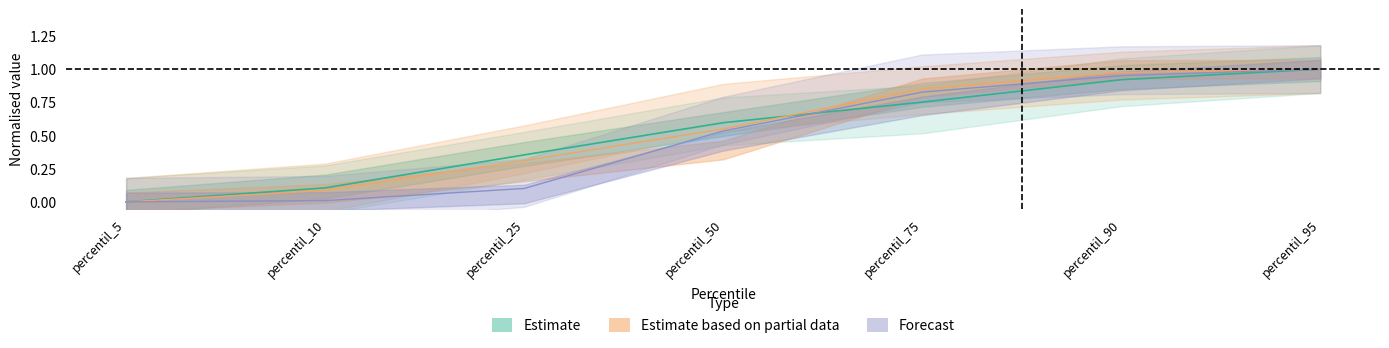

The deficit_total series shows 0.5 at percentil_95. True or false?

False